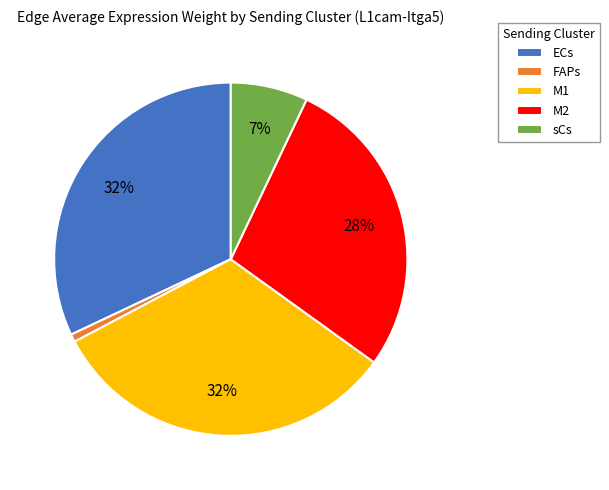

Combined, do ECs and FAPs account for over 50%?

No